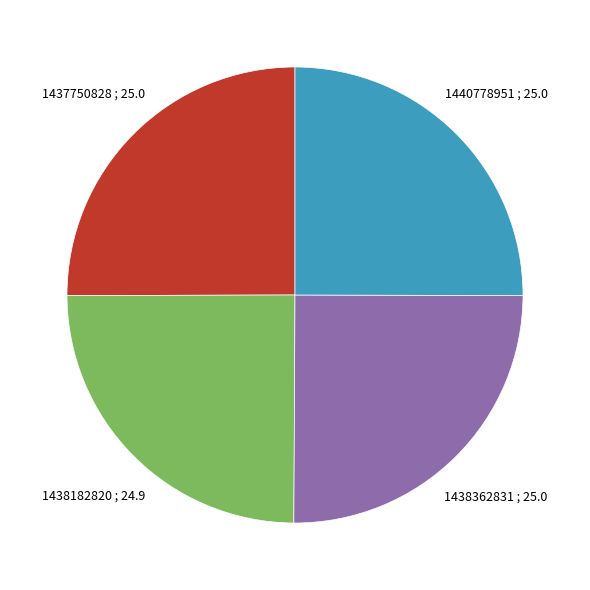

How many segments does this pie chart have?

4